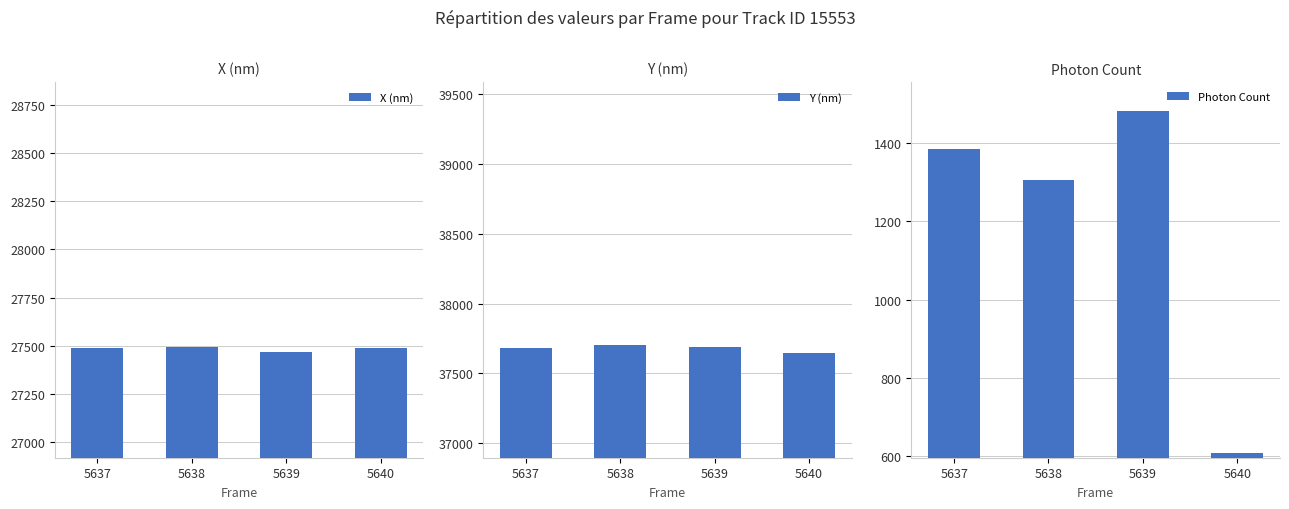

How many bars are there in total?

12